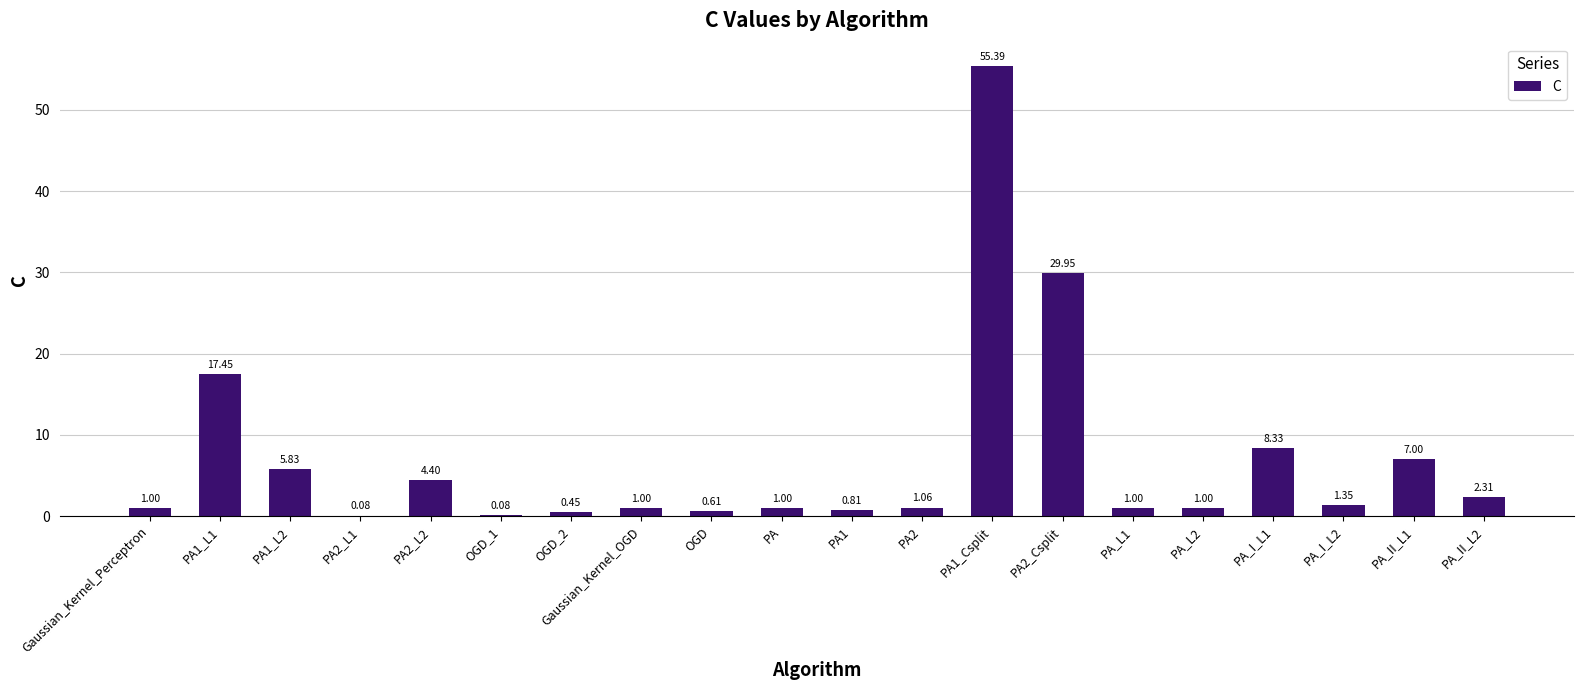

What is the sum of all values?

140.1